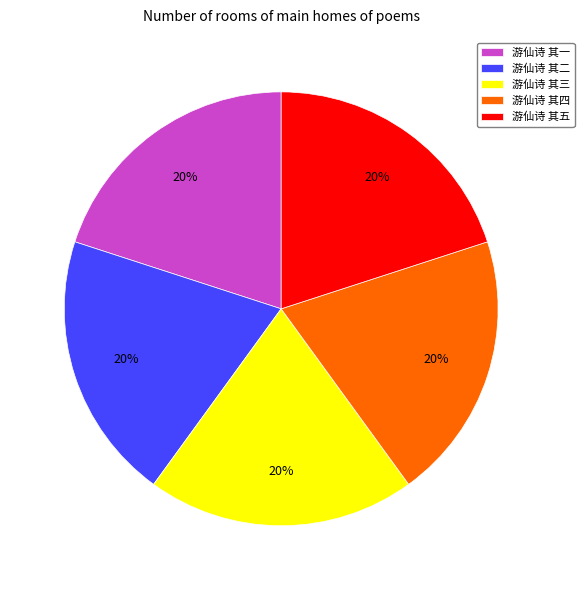

How many segments does this pie chart have?

5